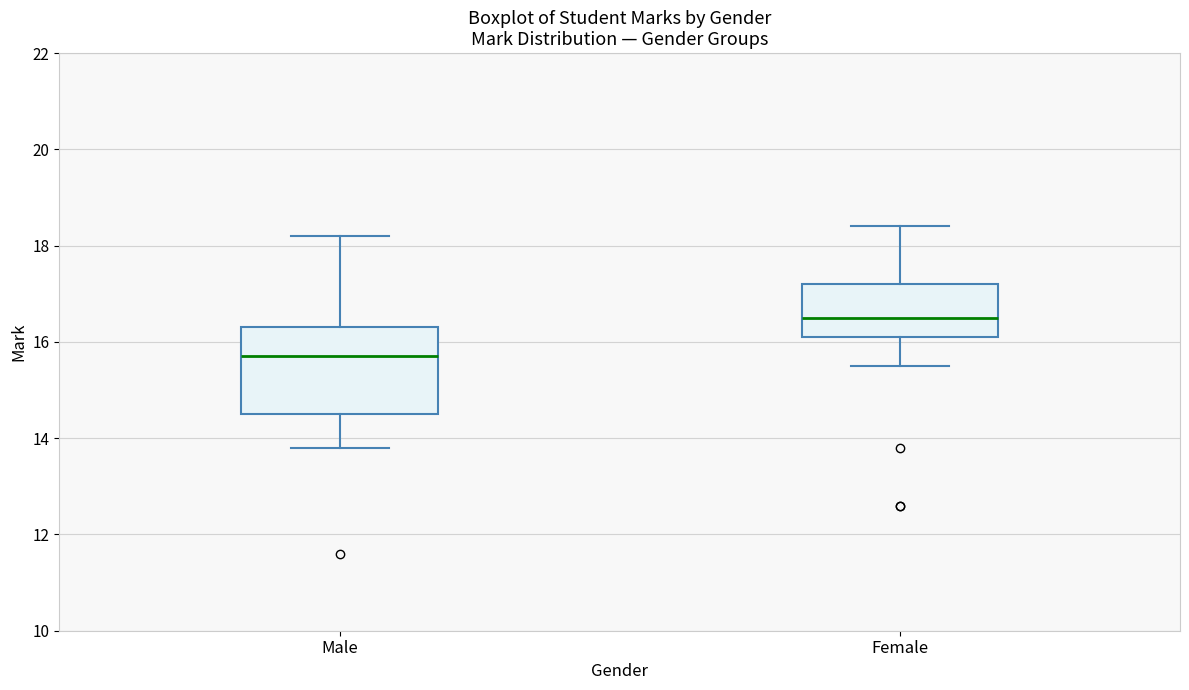

Where does the median line of the box for Female sit on the y-axis? The values are not printed on the chart, so give them approximately, as read against the axis.

16.6